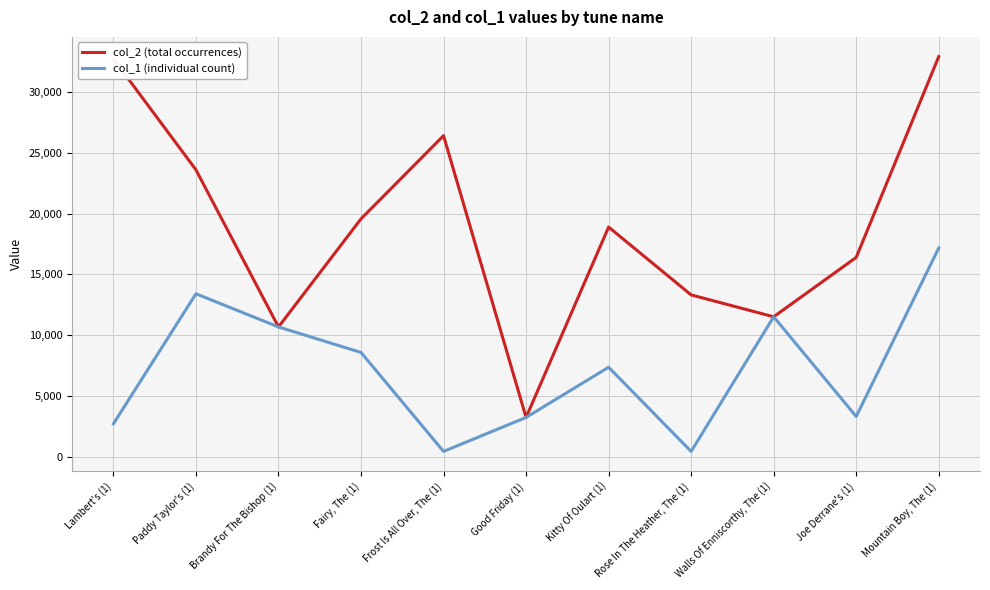

How many interior local valleys does the col_1 (individual count) series have?

3